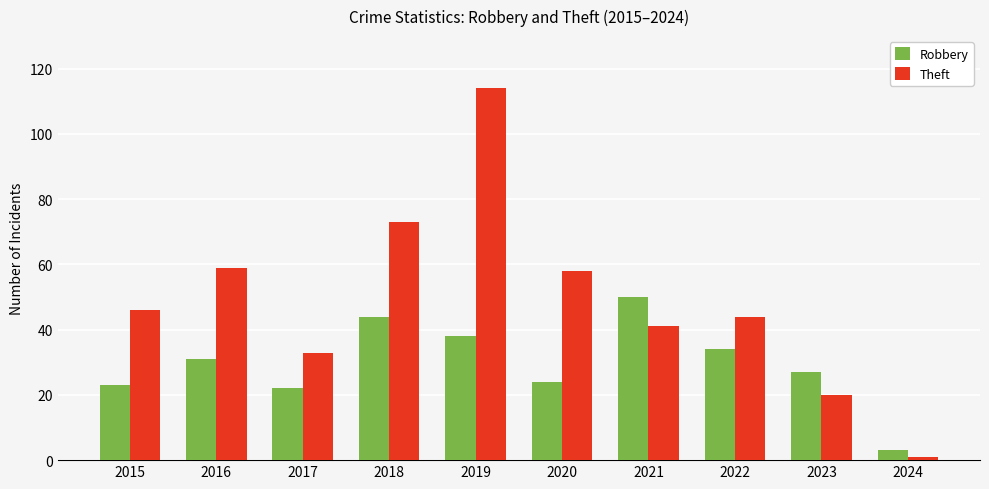

At which category is the sum across all series the highest?

2019